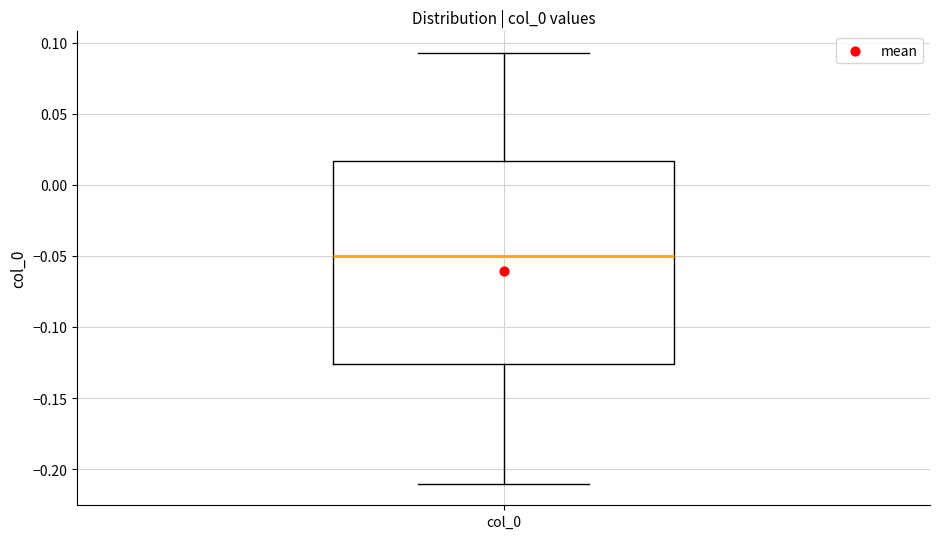

Read this box plot against the y-axis: the position of the median line, the range covered by the box, and the ends of both whiskers. The values are not printed on the chart, so give them approximately, as read against the axis.

median -0.050, box -0.125 to 0.015, whiskers -0.210 to 0.095